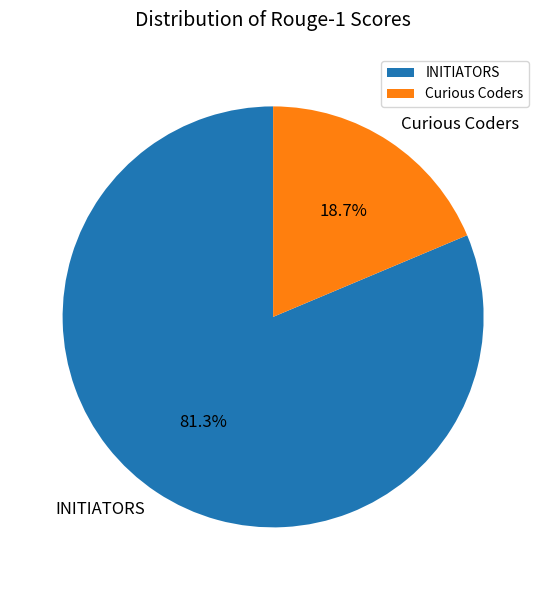

Count the number of slices in the pie.

2